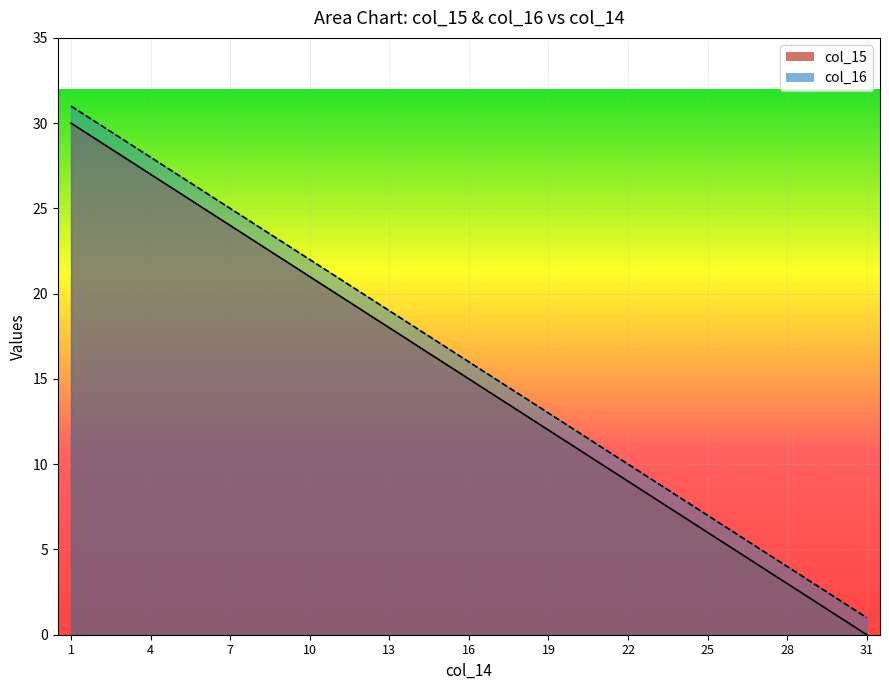

What is the sum of all col_16 values?

496